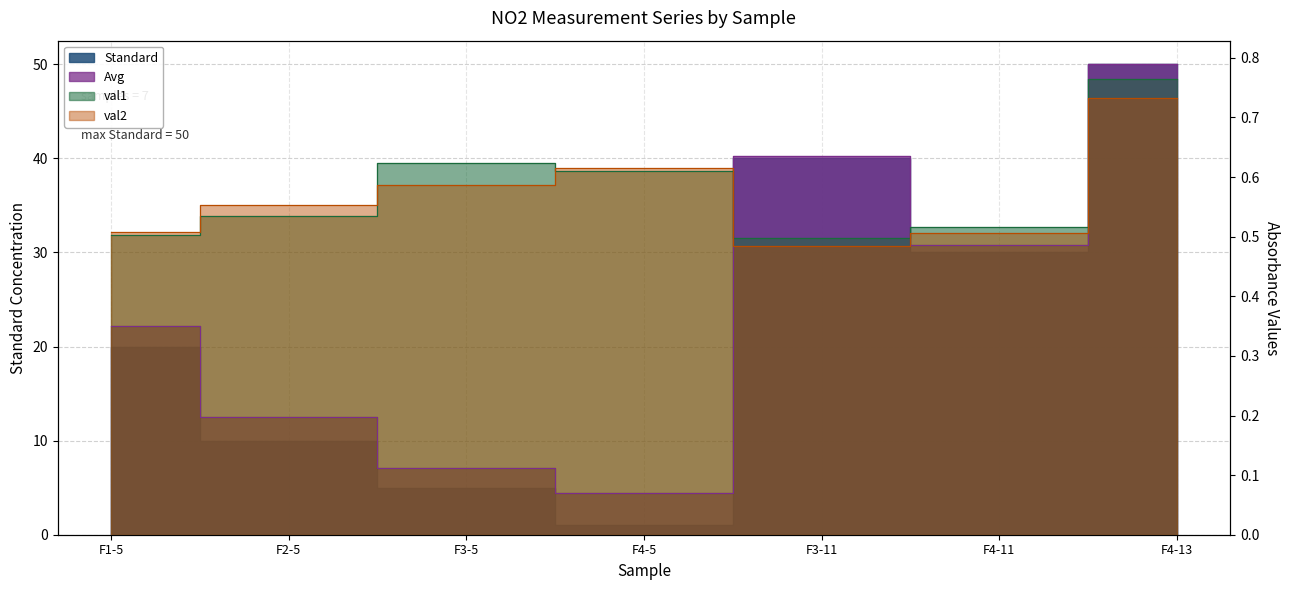

What is the minimum value shown in the chart?

0.1